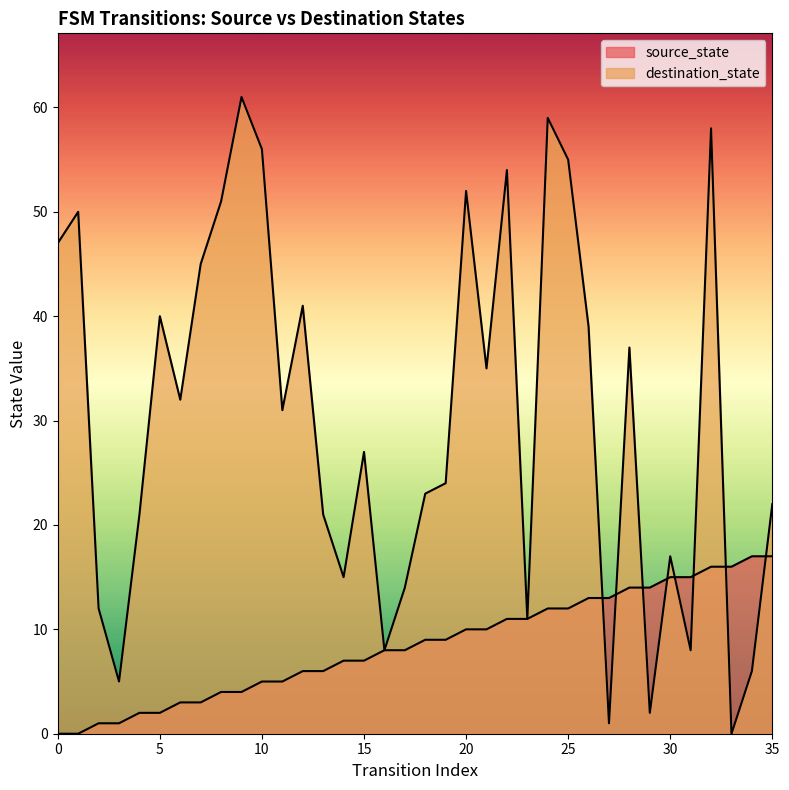

How many intersections are there between source_state and destination_state?

8